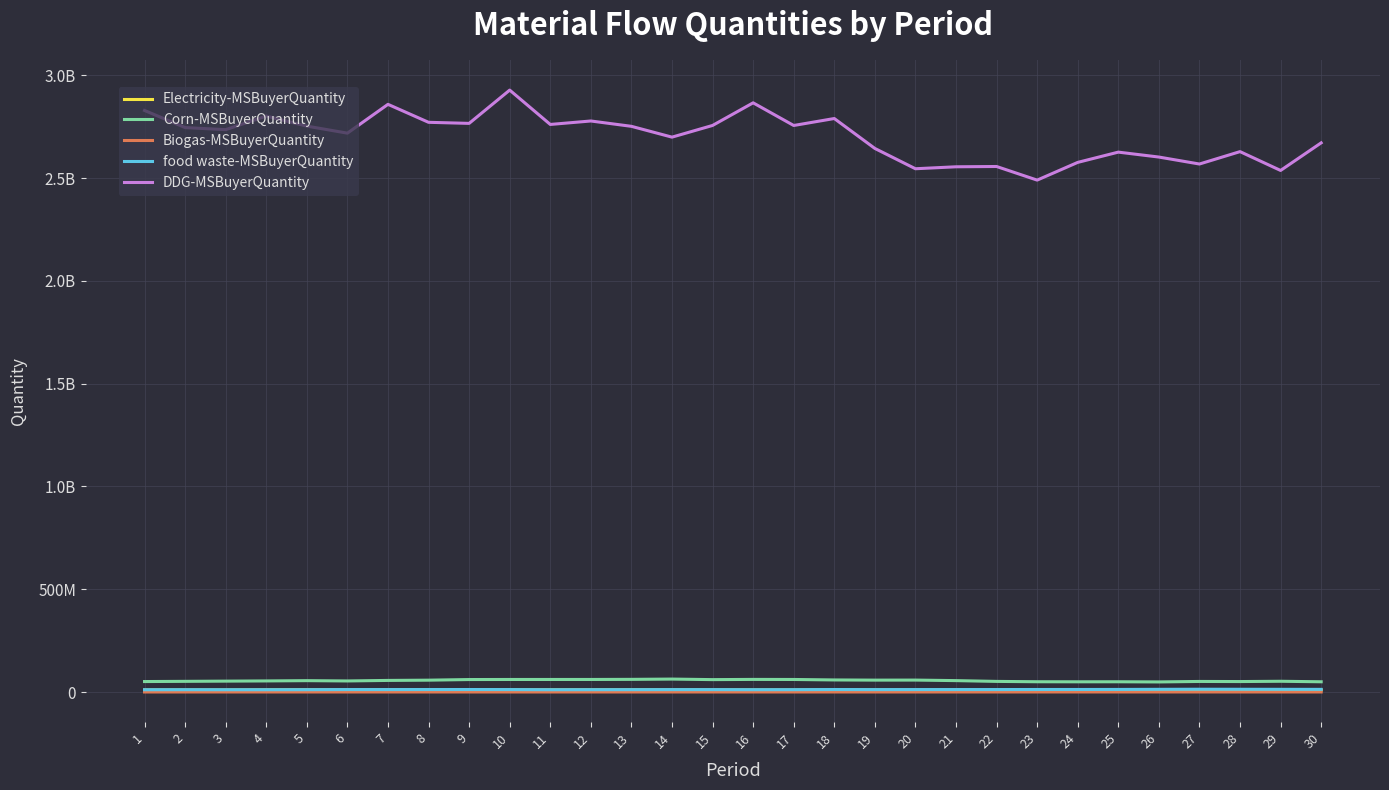

What are all the series names shown in the legend?

Electricity-MSBuyerQuantity, Corn-MSBuyerQuantity, Biogas-MSBuyerQuantity, food waste-MSBuyerQuantity, DDG-MSBuyerQuantity